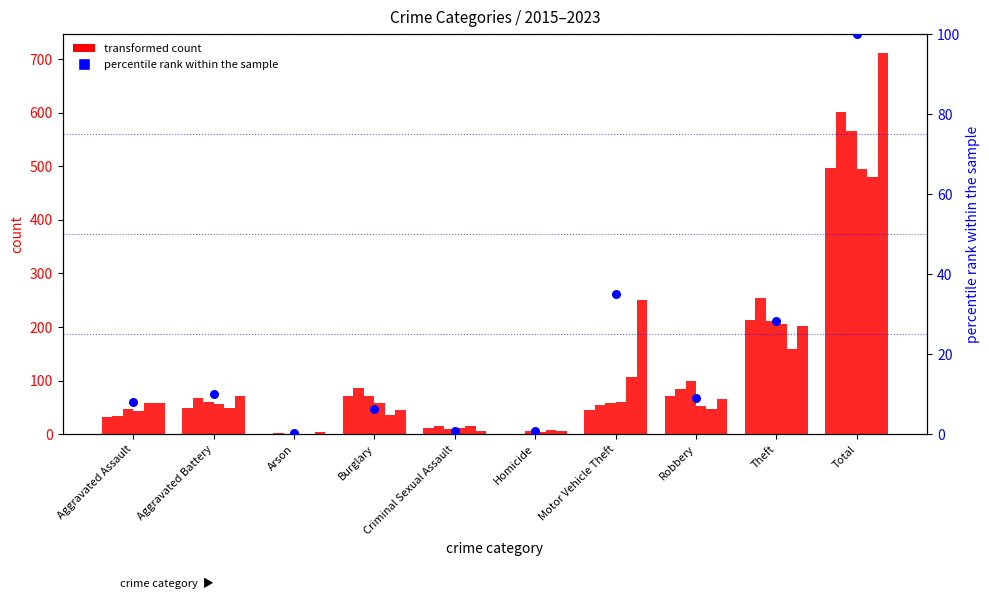

Which has a higher value, Criminal Sexual Assault or Robbery?

Robbery